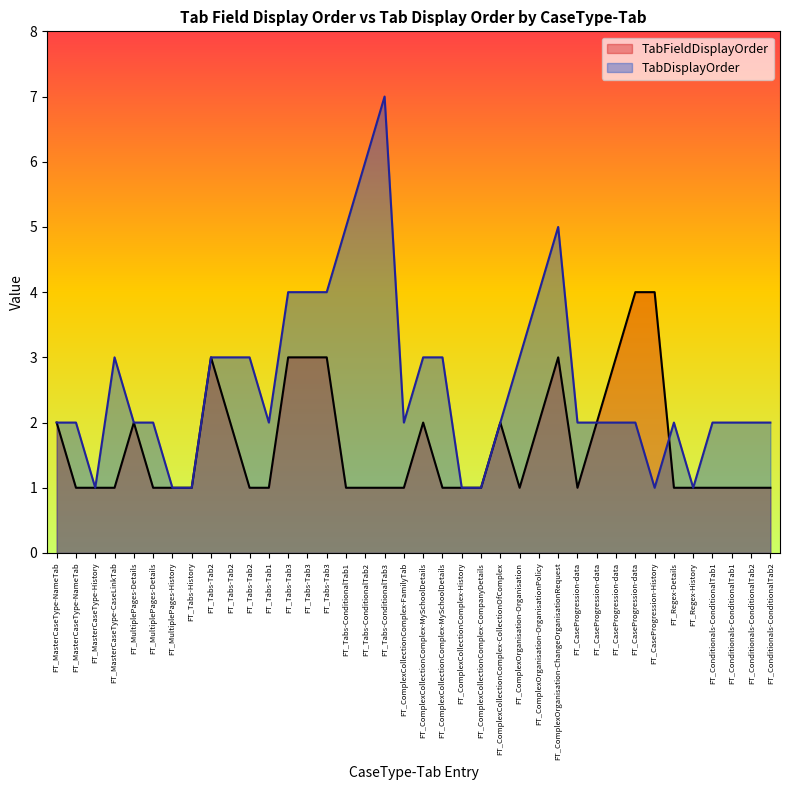

After their last crossing, which series has the higher values: TabFieldDisplayOrder or TabDisplayOrder?

TabDisplayOrder